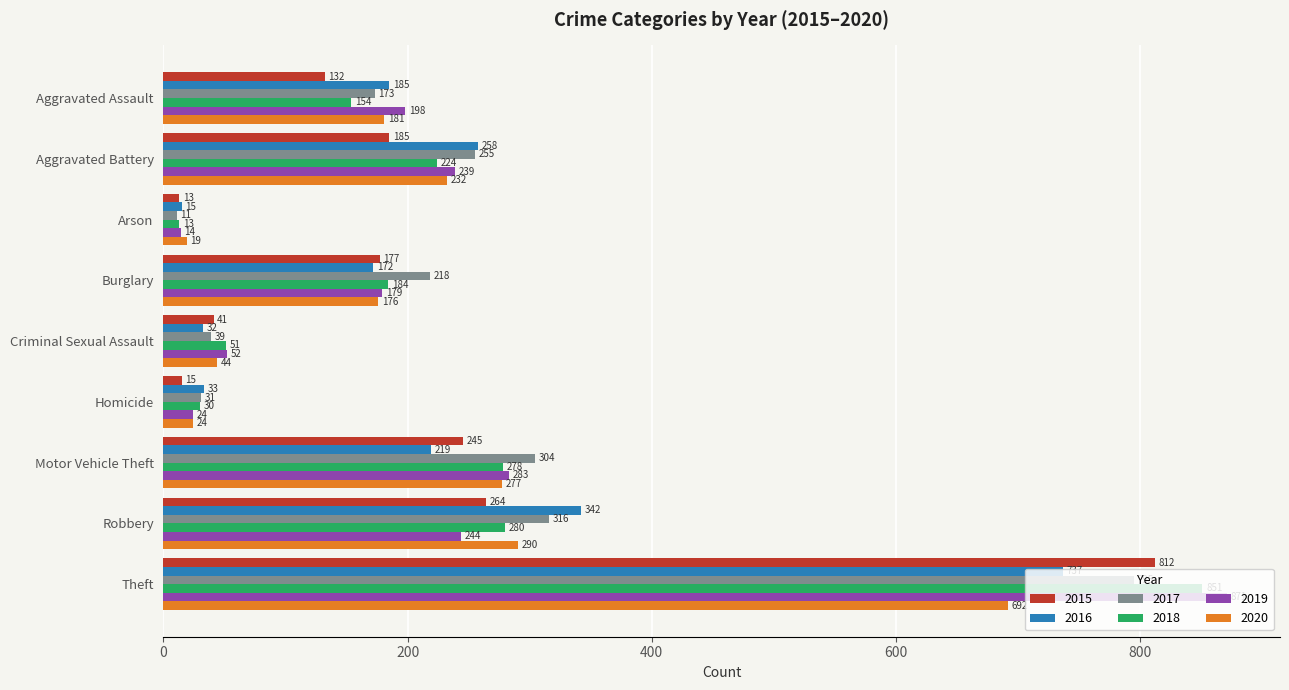

List the series in order of their peak value, lowest first.

2020, 2016, 2017, 2015, 2018, 2019